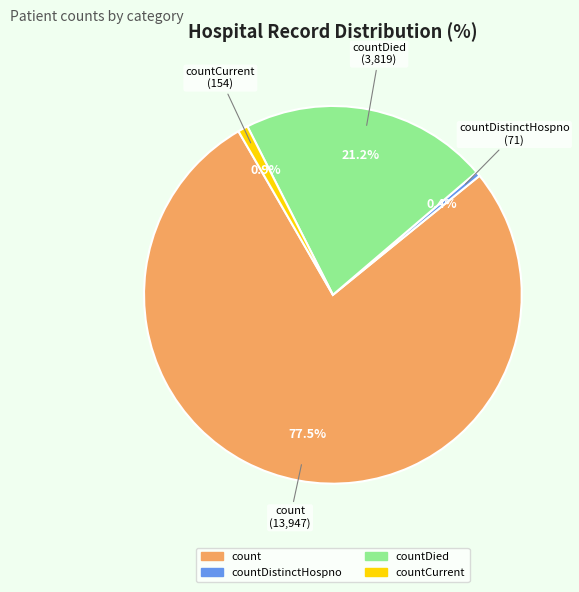

How many slices are in this pie chart?

4